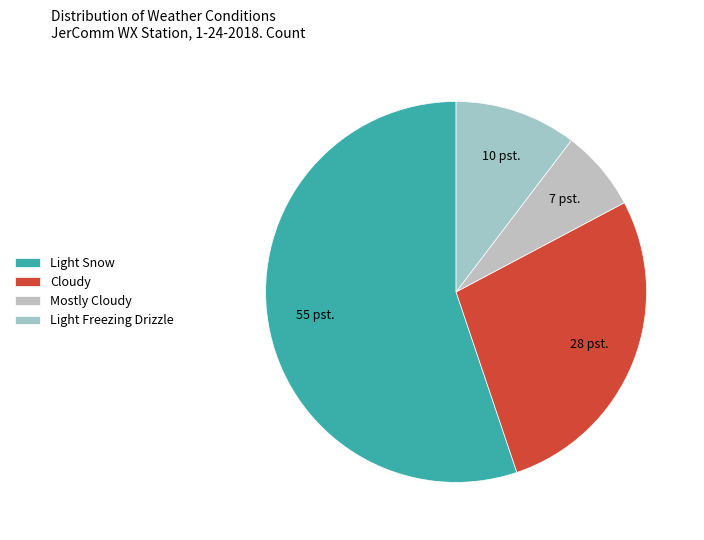

Combined, do Light Snow and Light Freezing Drizzle account for over 50%?

Yes